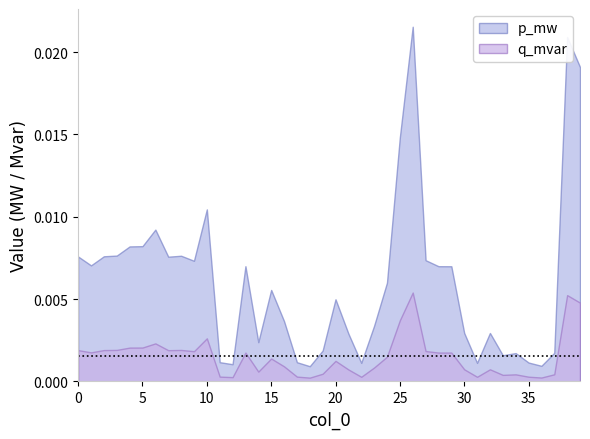

What is the sum of all q_mvar values?

0.1